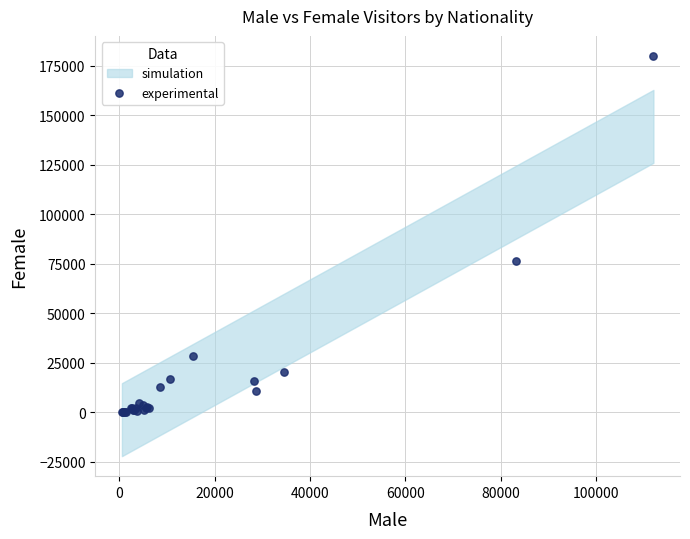

What Y value in the scatter plot is closest to 90053?

76218